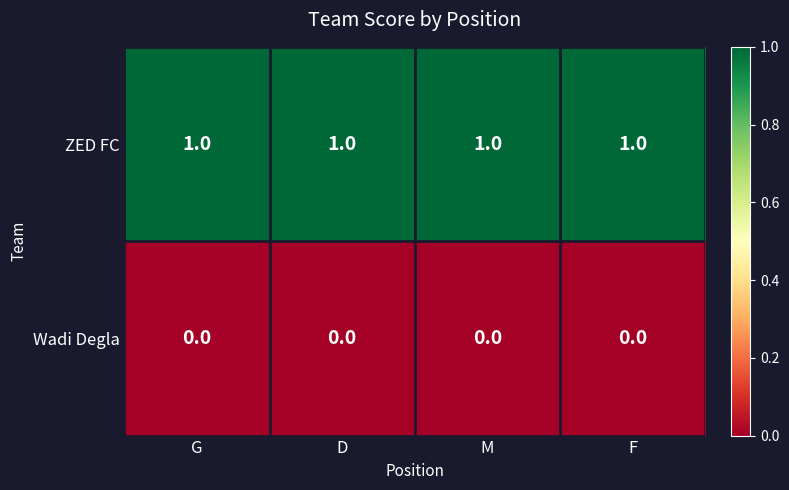

Which series has the largest total across all categories?

ZED FC